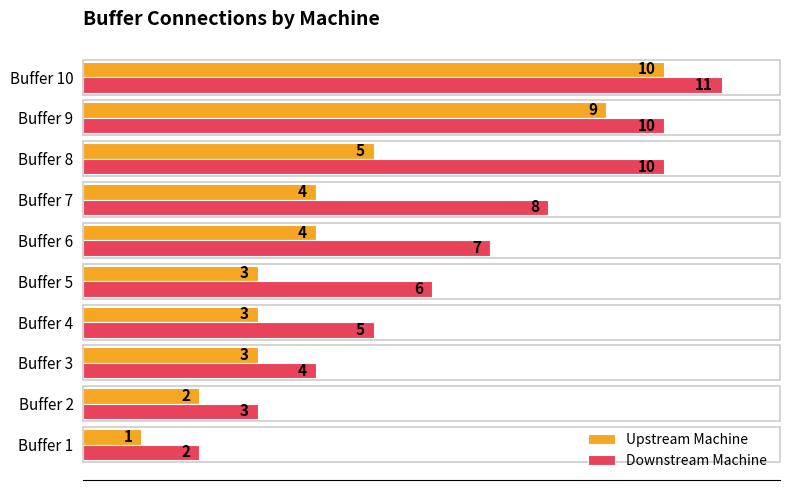

What is the spread (max minus min) of values at Buffer 7?

4